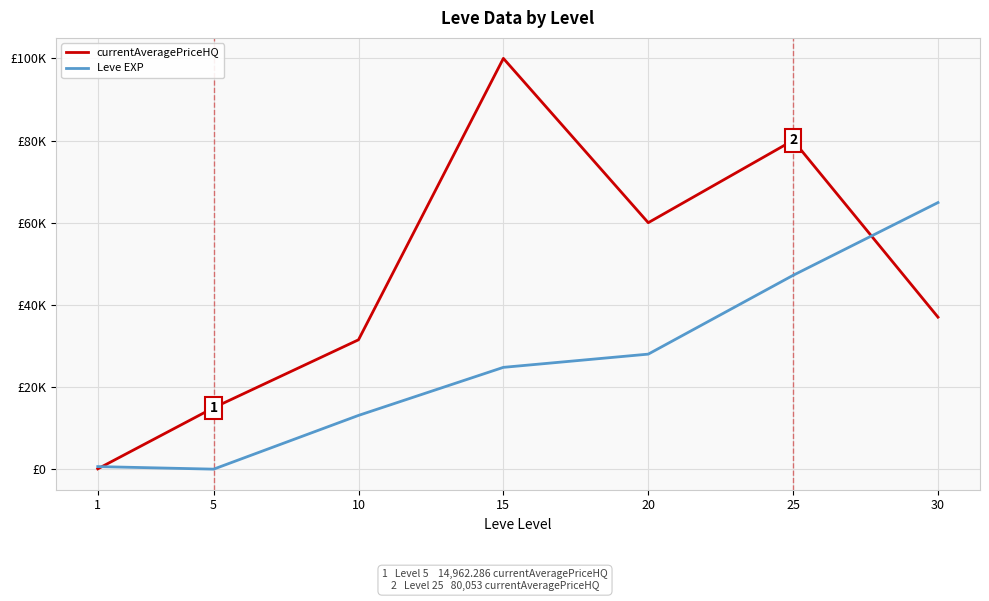

At which label does currentAveragePriceHQ reach its peak?

15